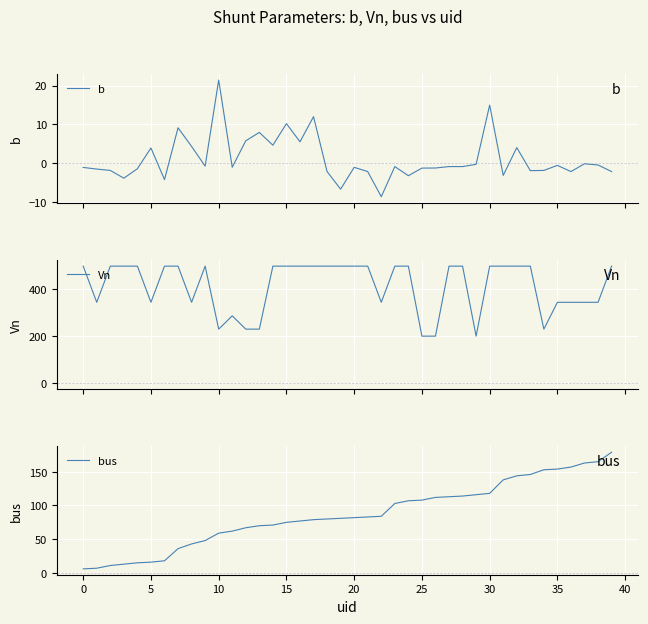

Count the Vn values in the range 345 to 500.

32